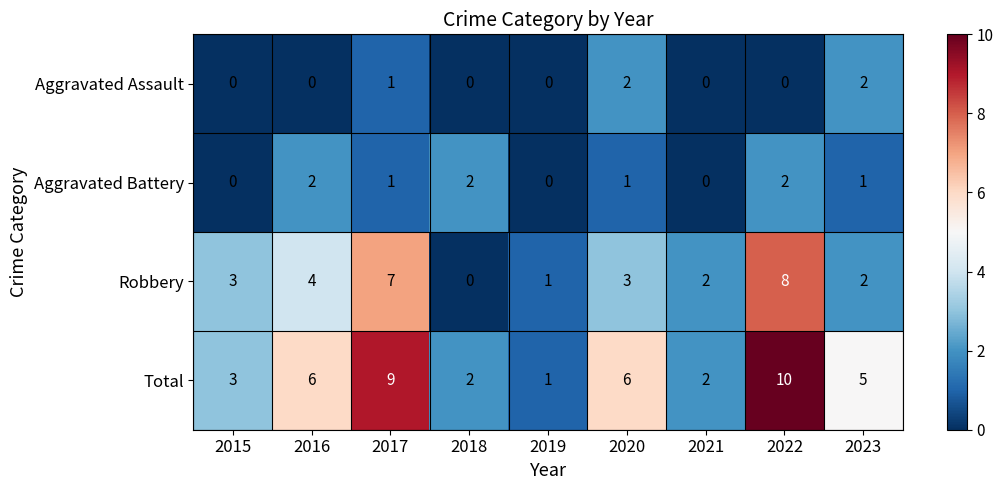

What is the maximum value shown in the chart?

10